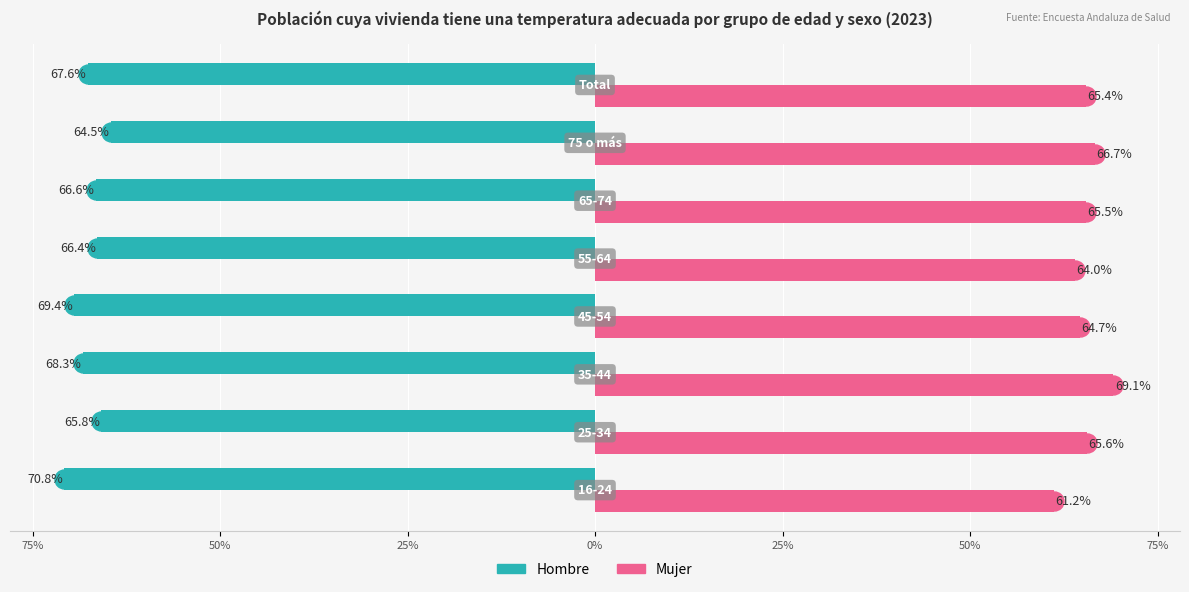

What are all the series names shown in the legend?

Hombre, Mujer